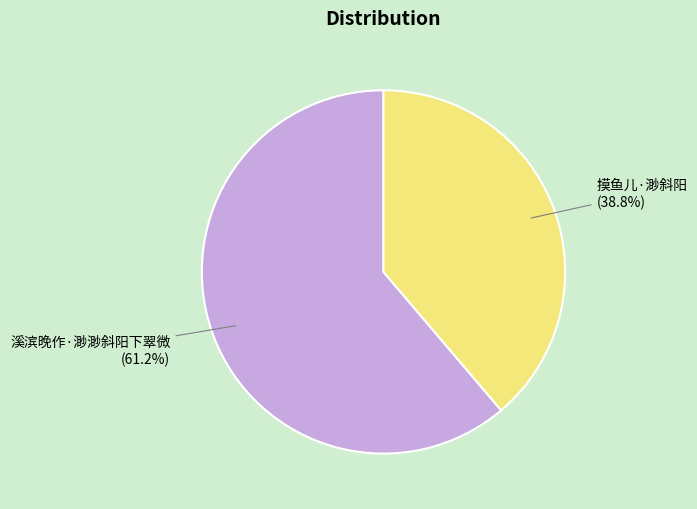

Which slice is the smallest?

摸鱼儿·渺斜阳